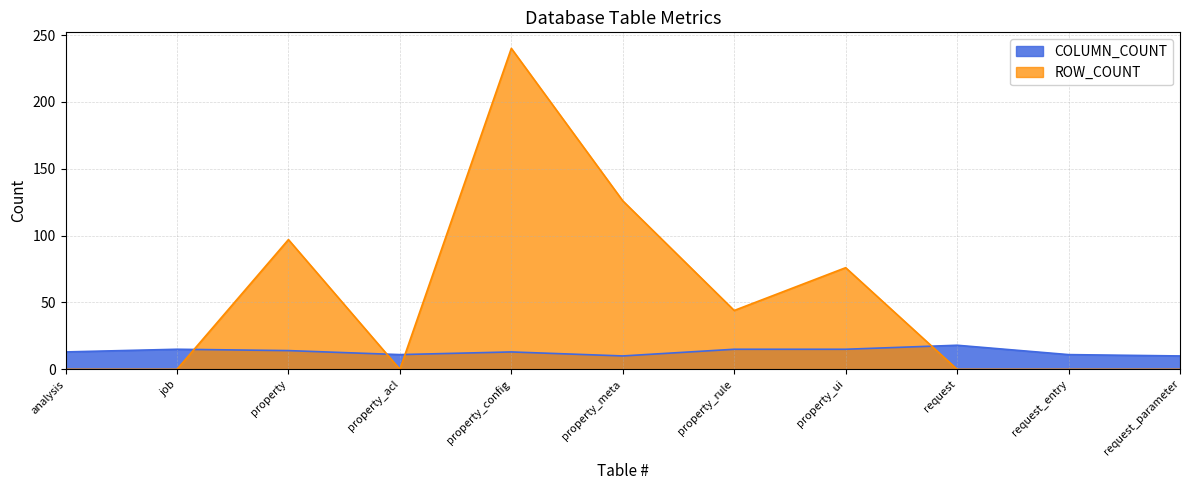

What is the spread (max minus min) of values at property_rule?

29